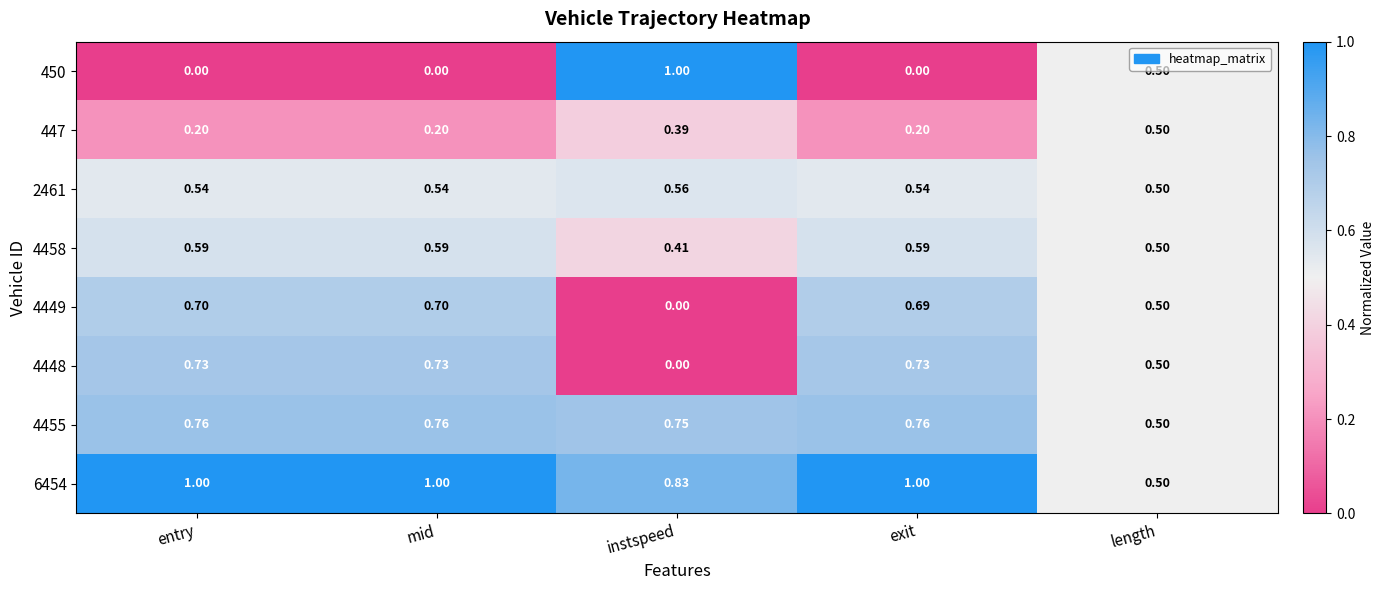

Is the value of 447 at mid greater than the value of 4448 at exit?

No